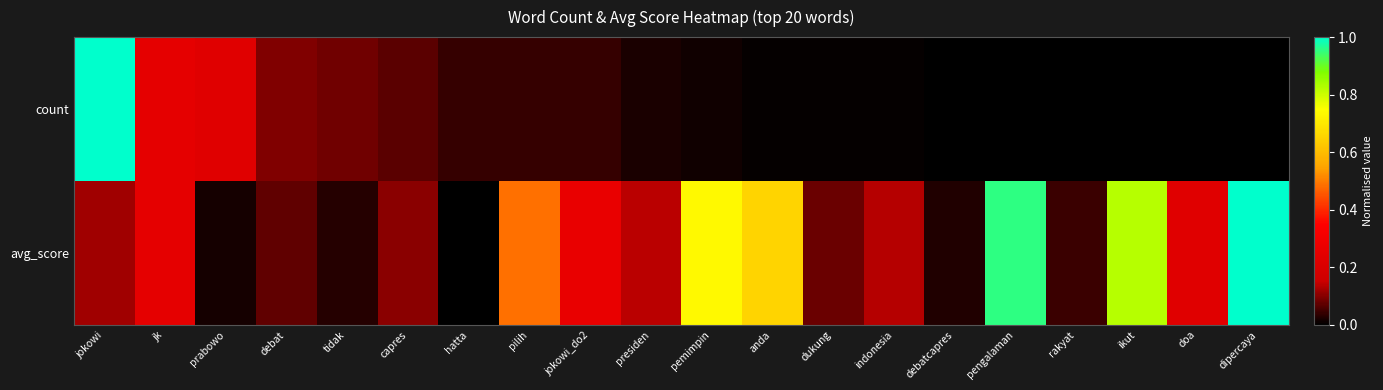

Reading left to right, what are all the values shown in this chart?

count: jokowi=1.0	jk=0.3	prabowo=0.2	debat=0.1	tidak=0.1	capres=0.1	hatta=0.0	pilih=0.0	jokowi_do2=0.0	presiden=0.0	pemimpin=0.0	anda=0.0	dukung=0.0	indonesia=0.0	debatcapres=0.0	pengalaman=0.0	rakyat=0.0	ikut=0.0	doa=0.0	dipercaya=0.0
avg_score: jokowi=0.1	jk=0.3	prabowo=0.0	debat=0.1	tidak=0.0	capres=0.1	hatta=0.0	pilih=0.5	jokowi_do2=0.3	presiden=0.1	pemimpin=0.7	anda=0.7	dukung=0.1	indonesia=0.1	debatcapres=0.0	pengalaman=1.0	rakyat=0.0	ikut=0.8	doa=0.2	dipercaya=1.0